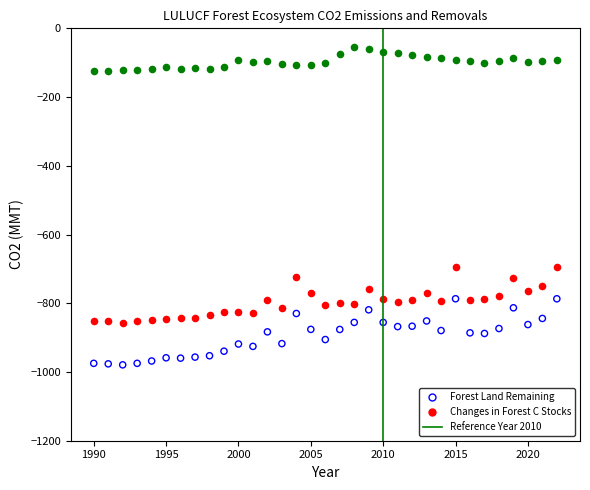

Across all data points, what is the range of Y values (max minus min)?

924.8